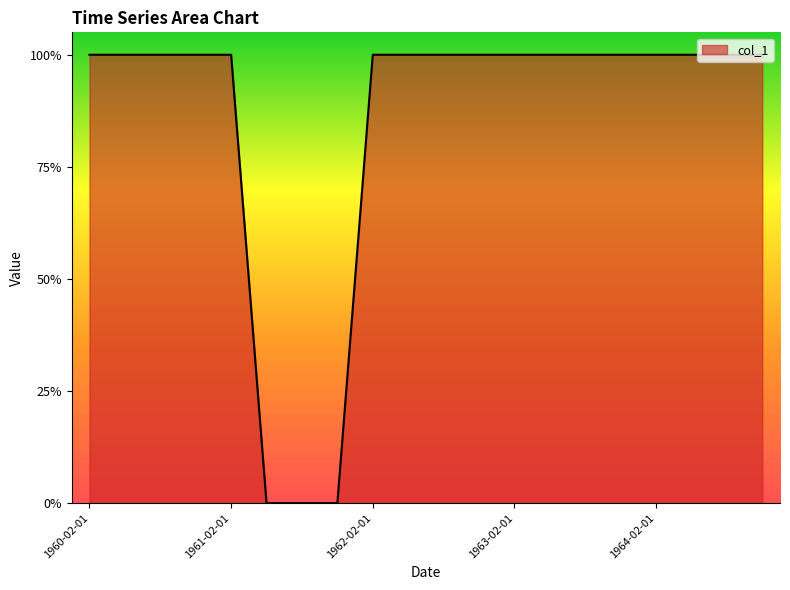

Rank the categories by value from highest to lowest.

1960-02-01, 1960-05-01, 1960-08-01, 1960-11-01, 1961-02-01, 1962-02-01, 1962-05-01, 1962-08-01, 1962-11-01, 1963-02-01, 1963-05-01, 1963-08-01, 1963-11-01, 1964-02-01, 1964-05-01, 1964-08-01, 1964-11-01, 1961-05-01, 1961-08-01, 1961-11-01